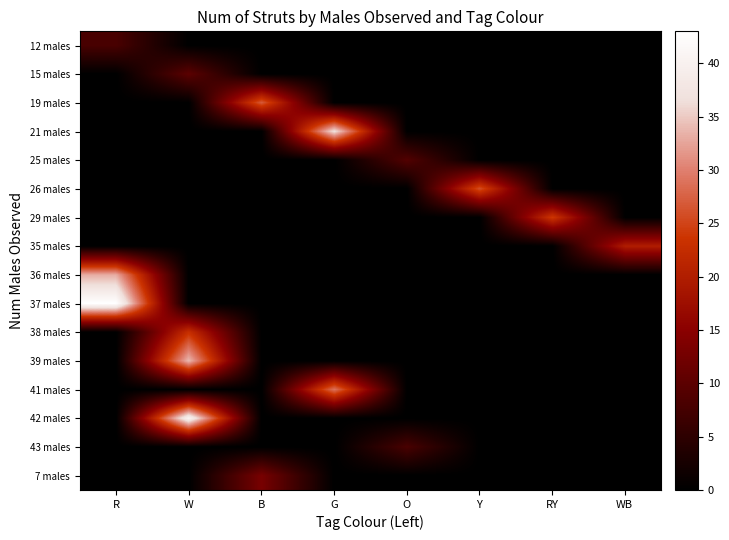

Which series has the largest range (max minus min)?

37 males